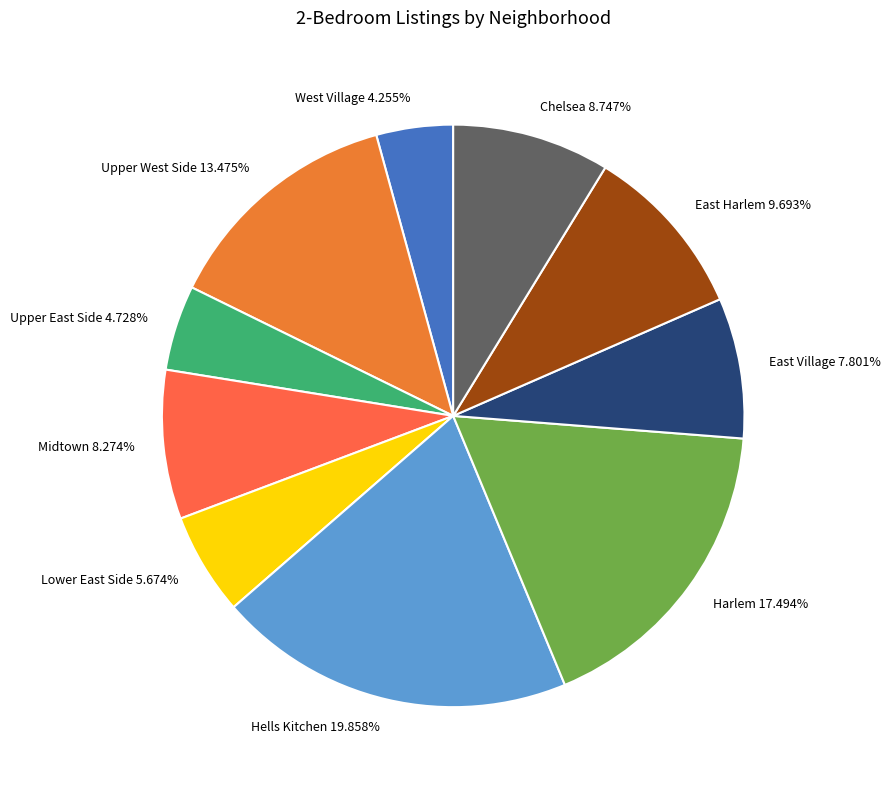

Is there a majority slice in this chart?

No